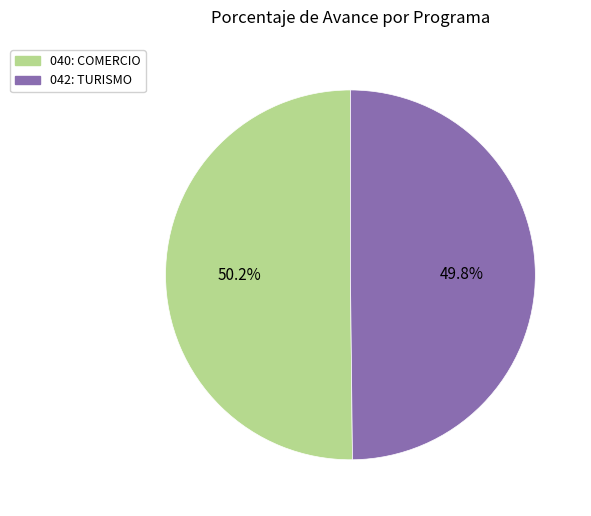

What percentage is the 040: COMERCIO slice, to the nearest percent?

50%